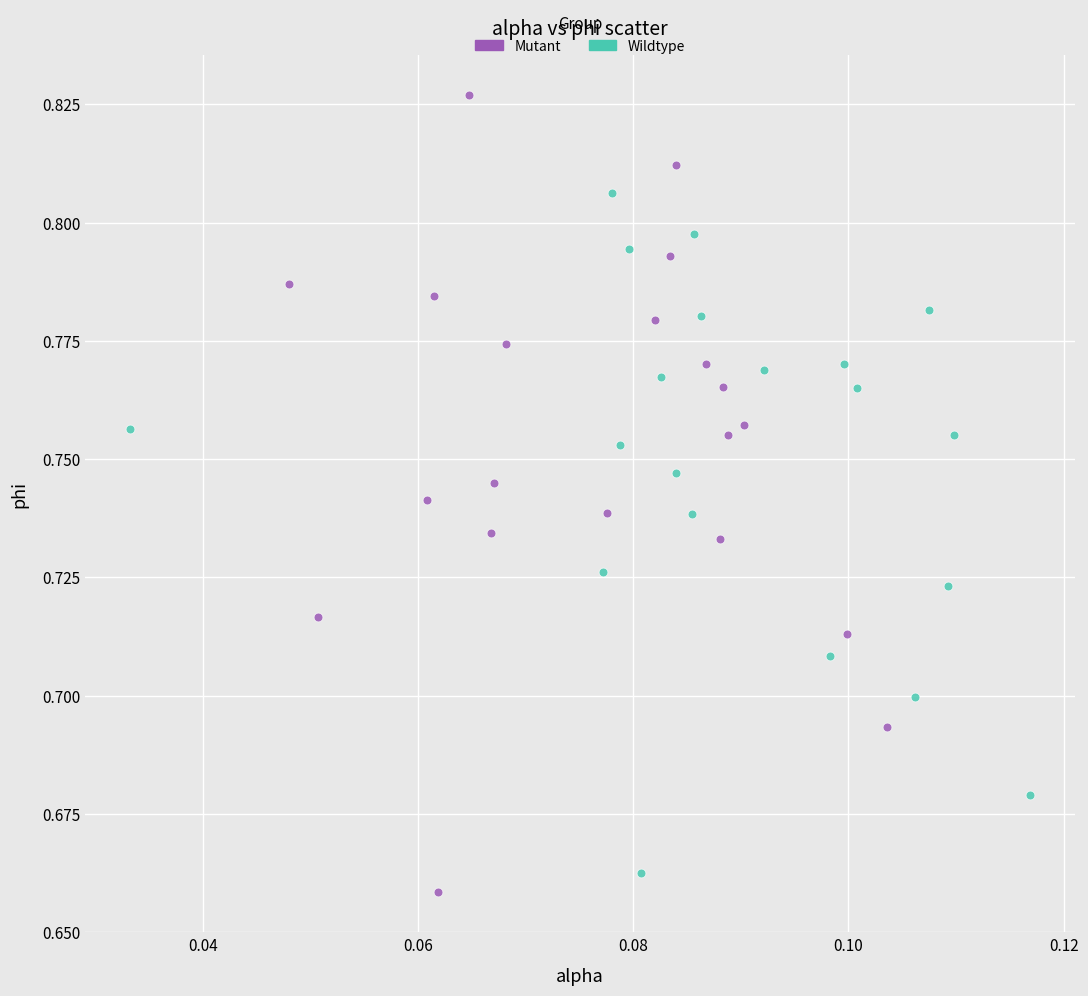

Which series has the largest Y range (max minus min)?

Mutant